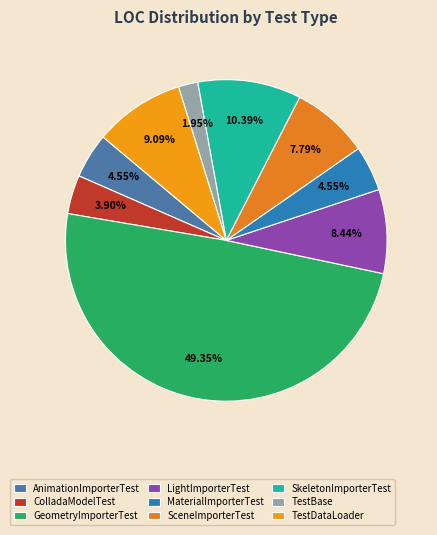

What percentage is the TestDataLoader slice, to the nearest percent?

9%